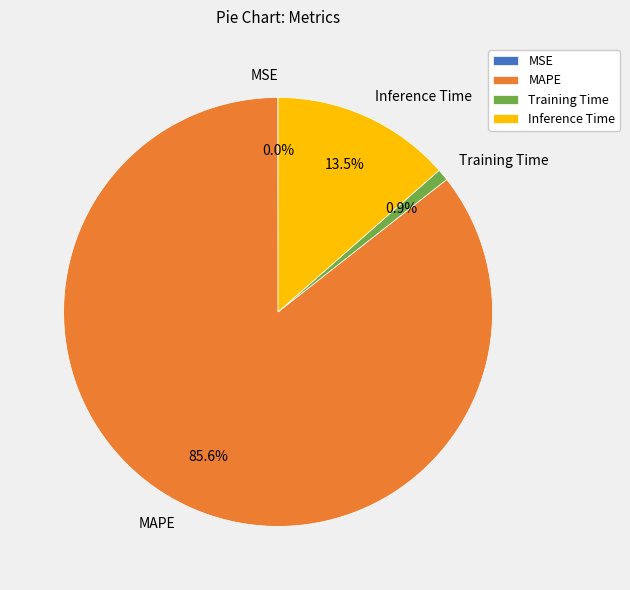

Is it true that MAPE is 75% of the pie?

False